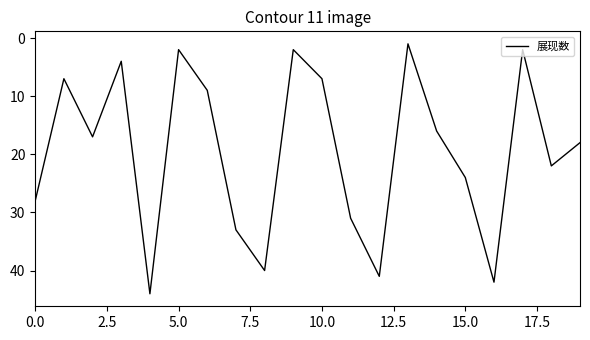

How many series are shown in this chart?

1